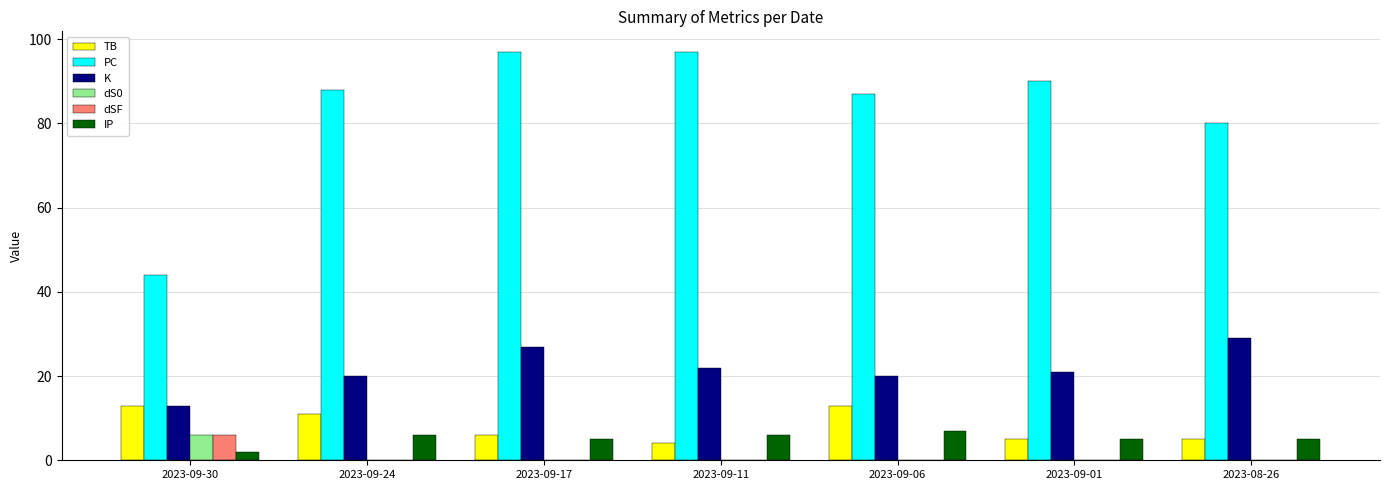

How many dSF values are between 0 and 1?

6